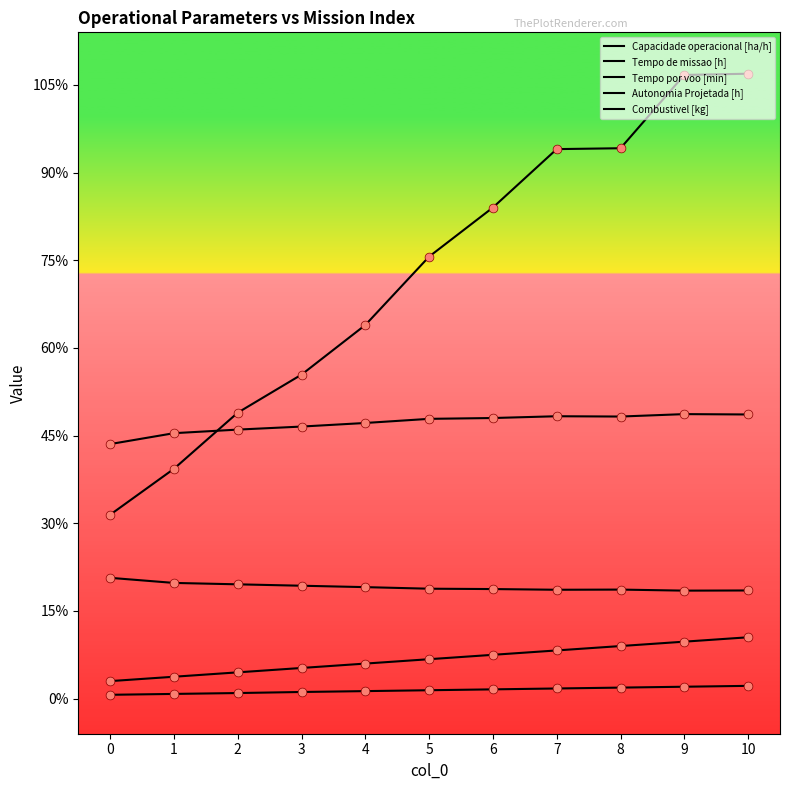

Which series has the largest total across all categories?

Tempo por voo [min]